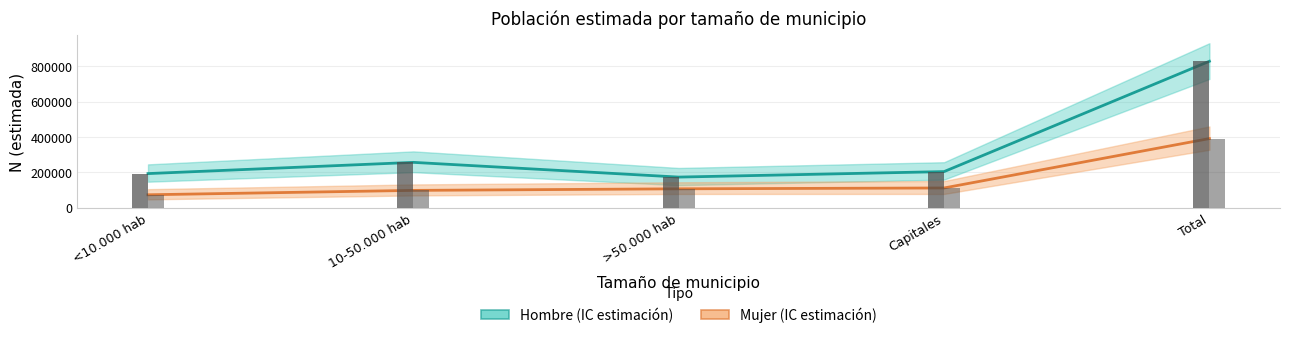

Reading left to right, extract all data points from this chart.

Hombre (estimación): 193230	256670	173495	204447	827843
Mujer (estimación): 73539	98320	107241	112017	391118